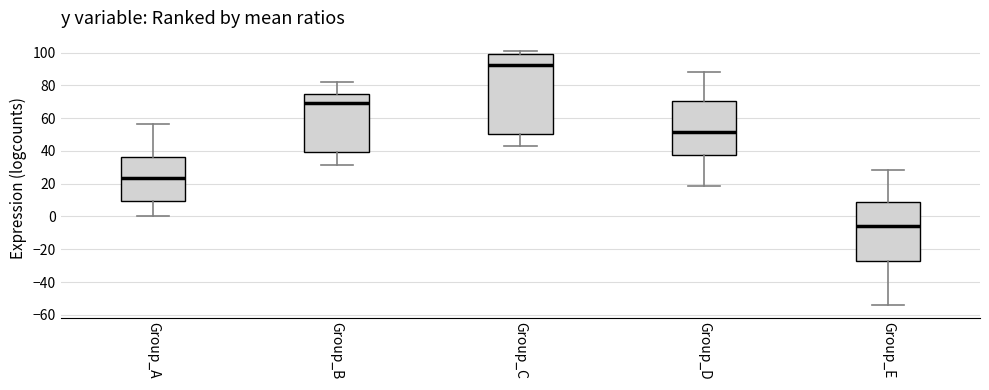

Which box has the lowest median line?

Group_E